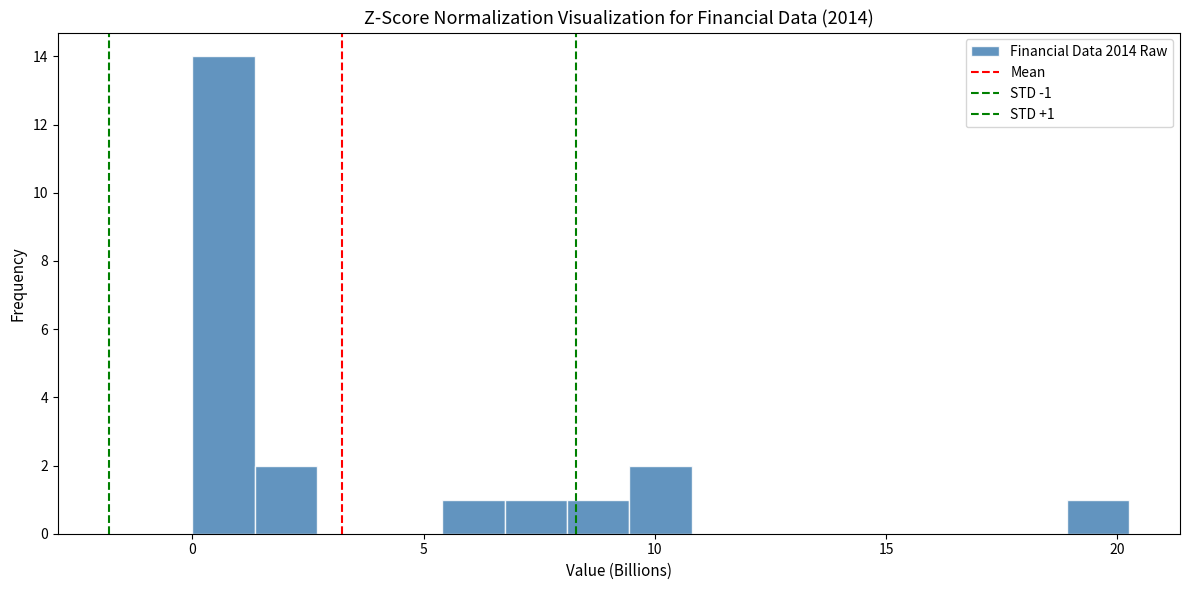

Around what value on the x-axis is the tallest bar? Give the approximate position of its centre, as read against the axis.

0.5